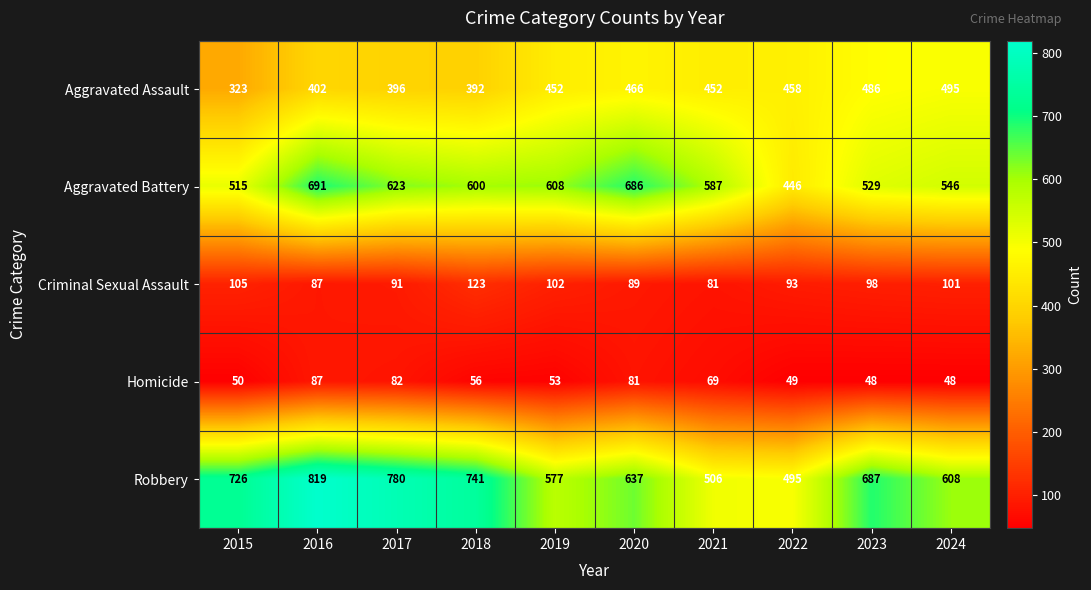

At 2019, list the series in order from smallest to largest.

Homicide, Criminal Sexual Assault, Aggravated Assault, Robbery, Aggravated Battery